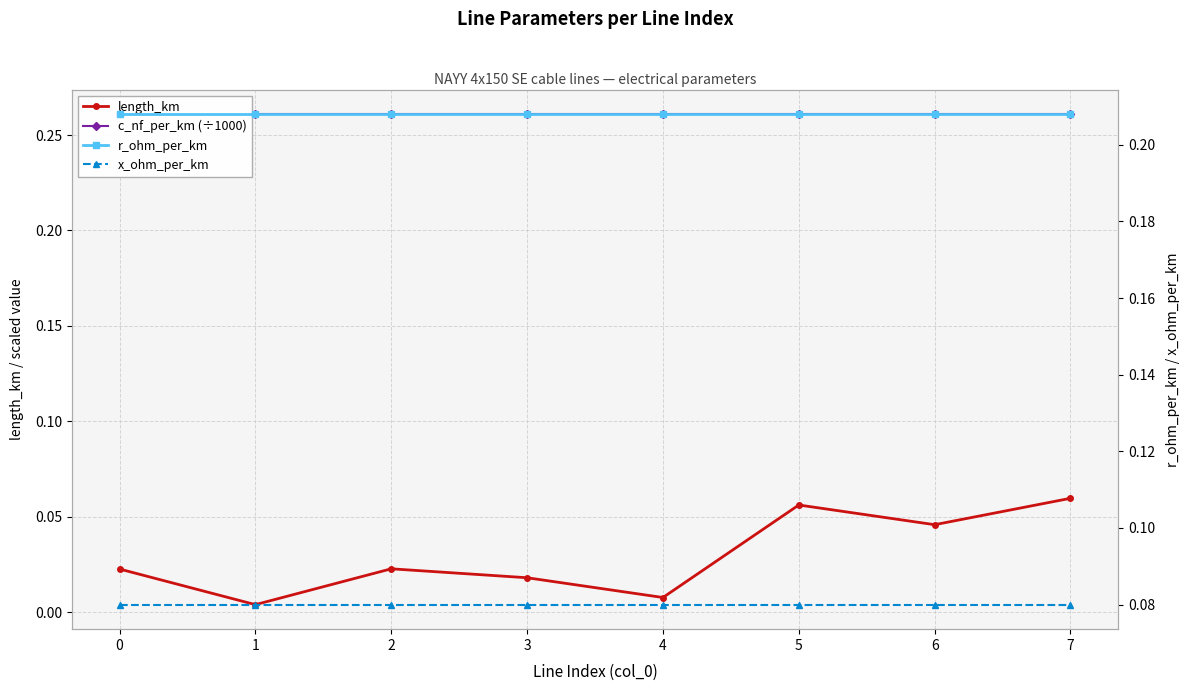

At how many categories does at least one series exceed 0?

8